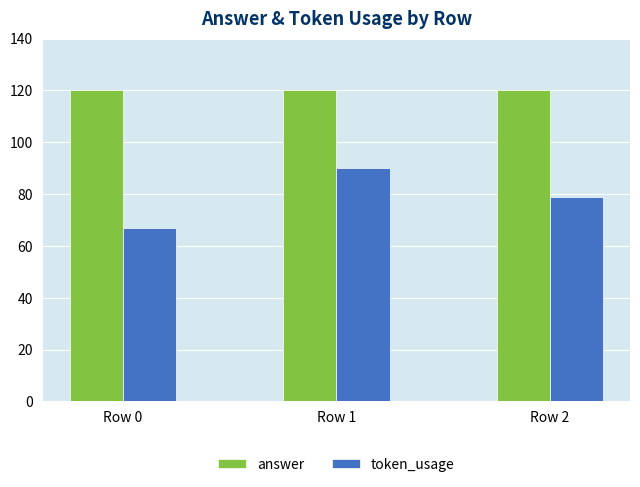

How many bars are there in total?

6